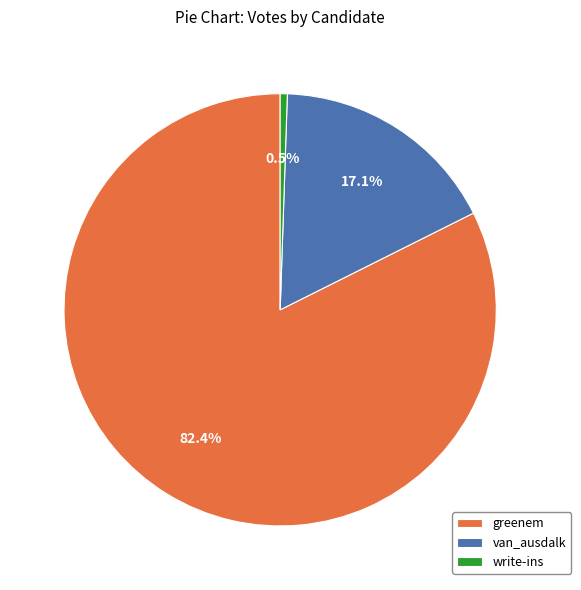

True or false: van_ausdalk accounts for 29% of the total.

False